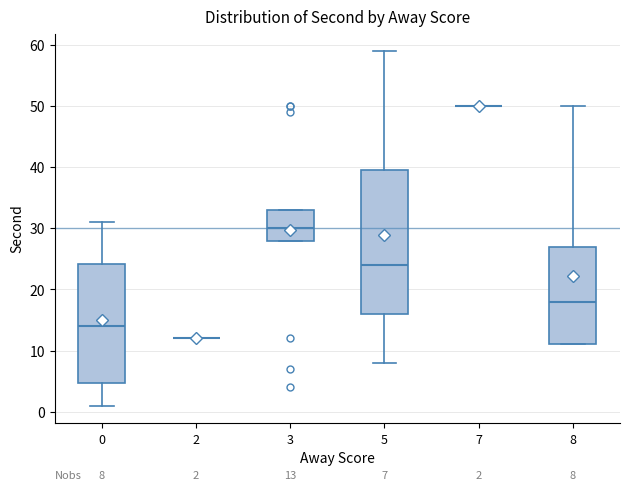

Comparing the boxes themselves (not the whiskers), which one is the tallest?

5